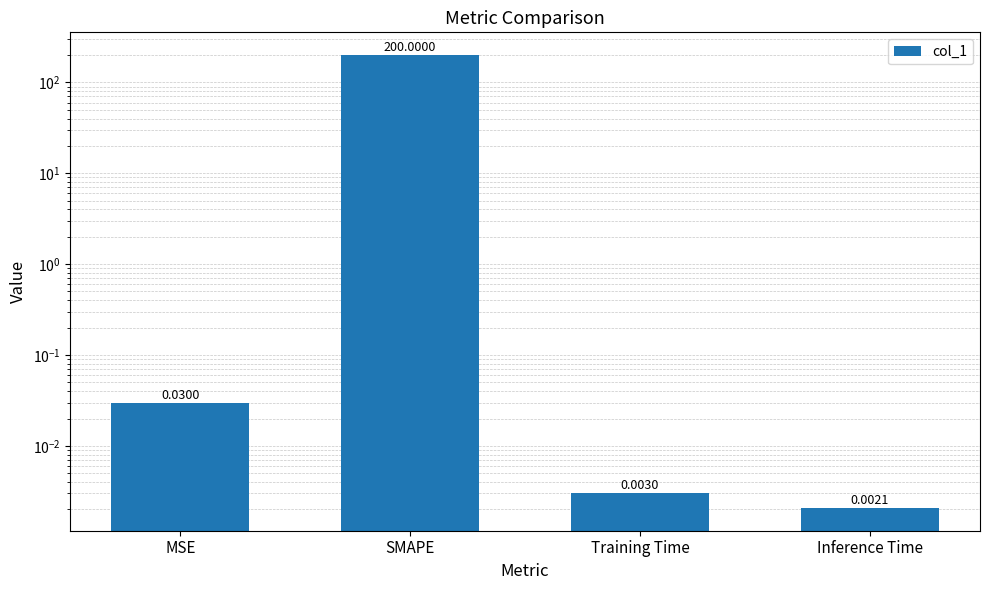

What is the maximum value shown in the chart?

200.0